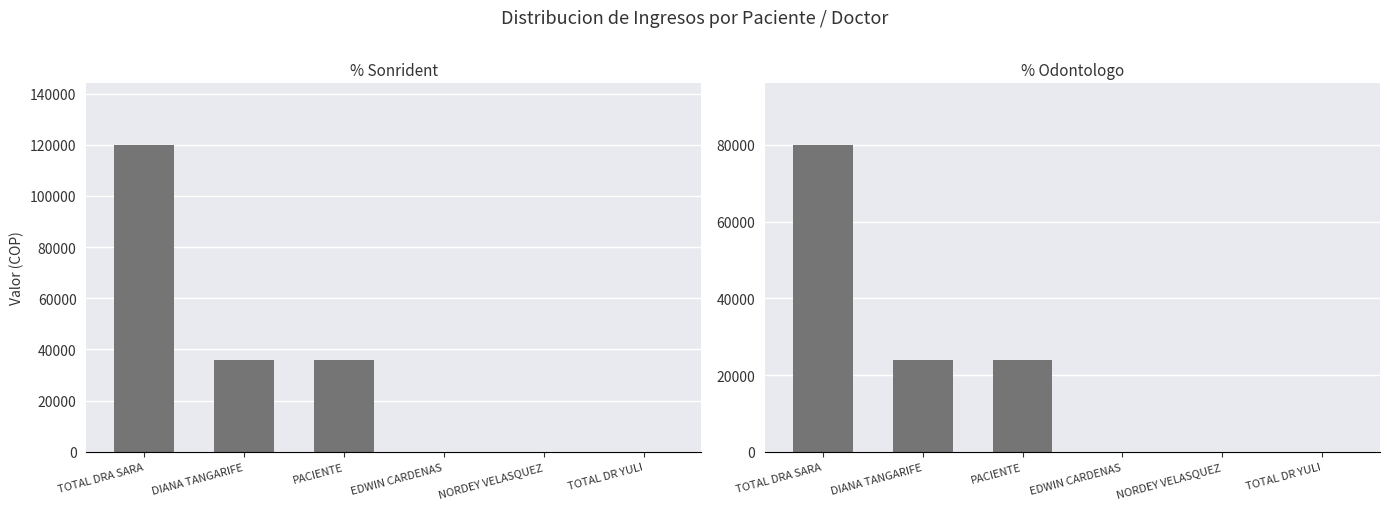

What is the average value of the % Sonrident series?

32000